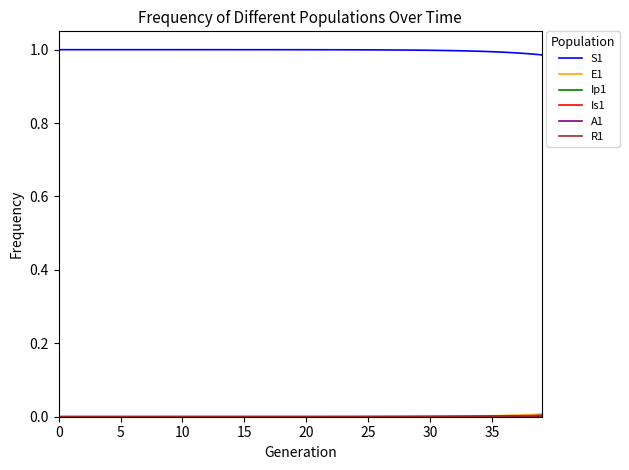

Which series has the largest total across all categories?

S1